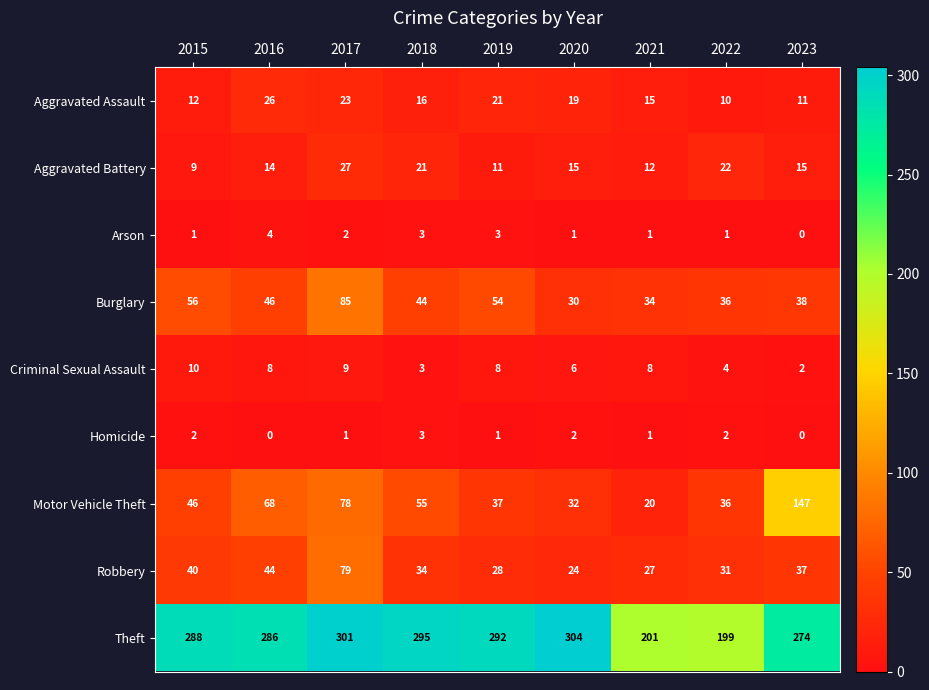

The Motor Vehicle Theft series shows 24 at 2022. True or false?

False